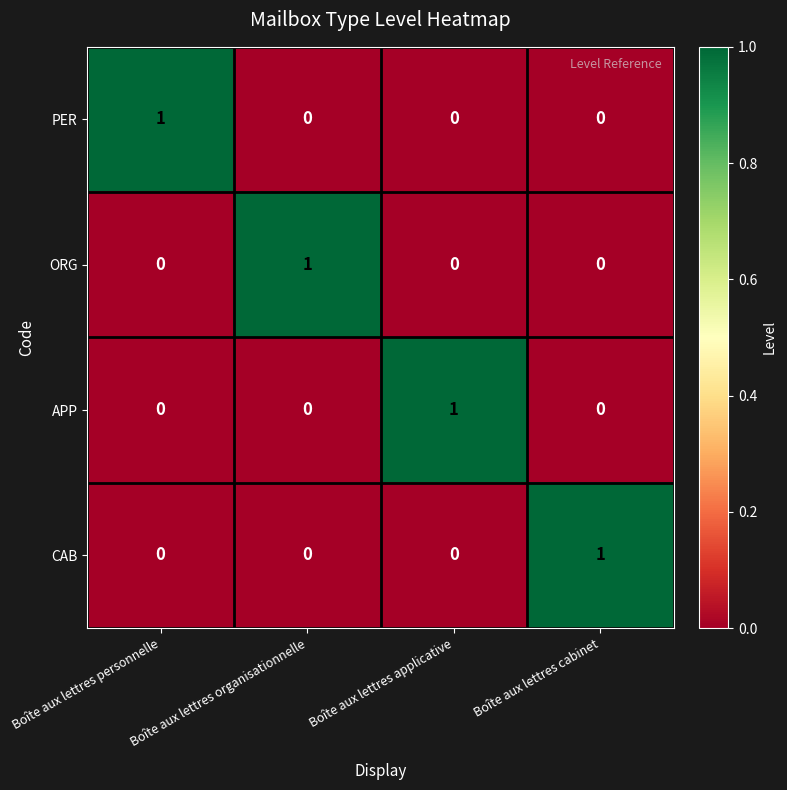

What is the greatest value displayed?

1